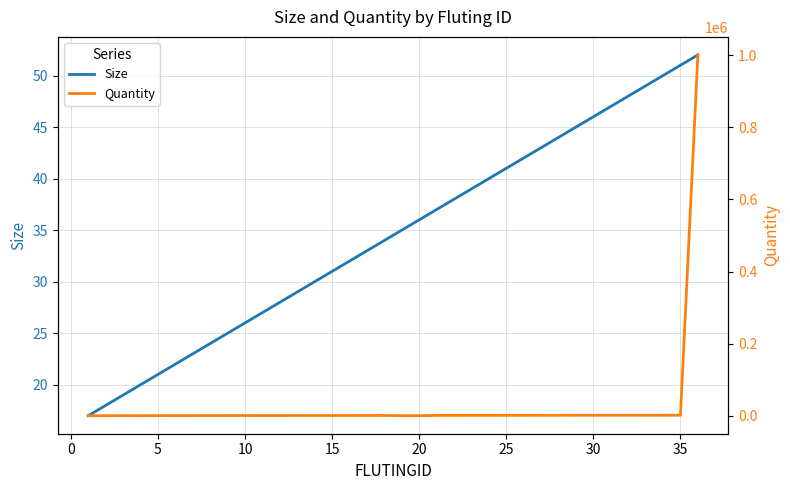

True or false: Size has a value of 8 at 15.

False